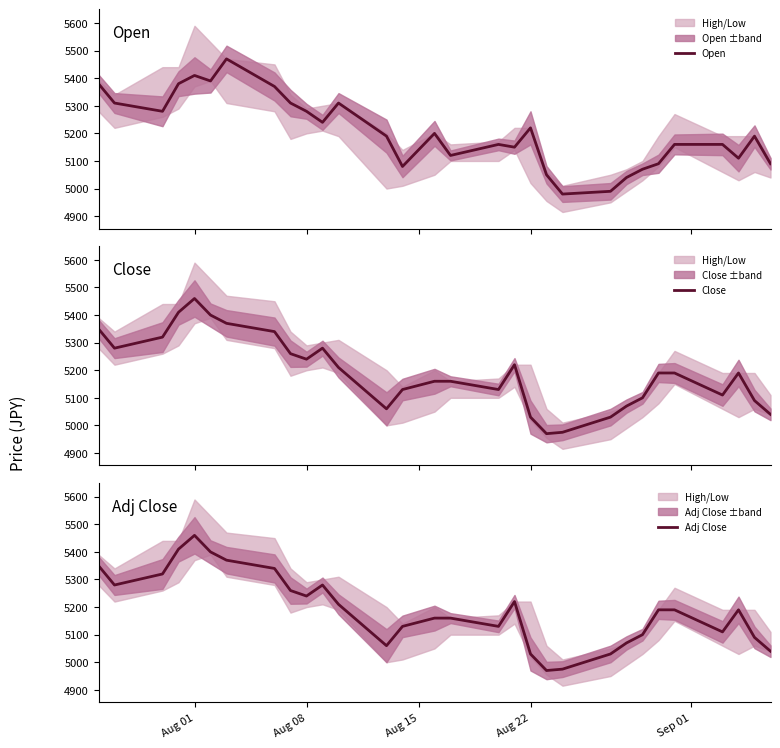

True or false: Close and Adj Close cross at least once.

False